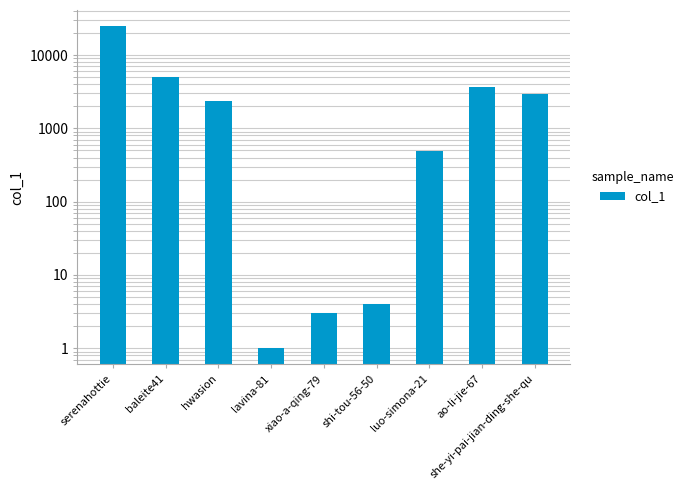

Between hwasion and serenahottie, which is larger?

serenahottie